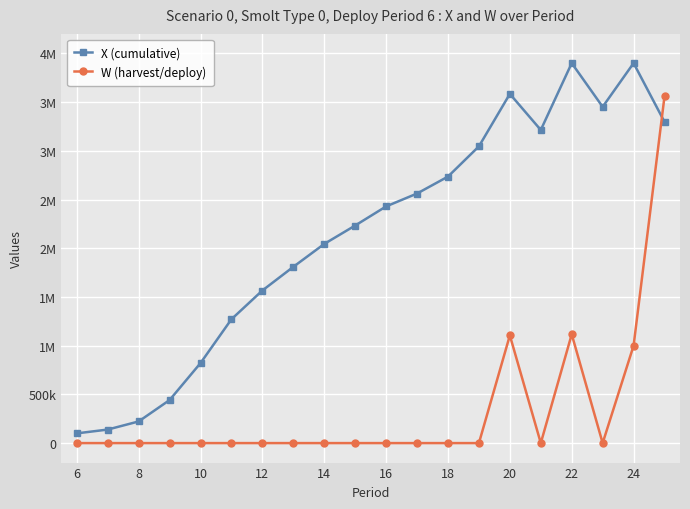

At how many categories does at least one series exceed 1508193?

14